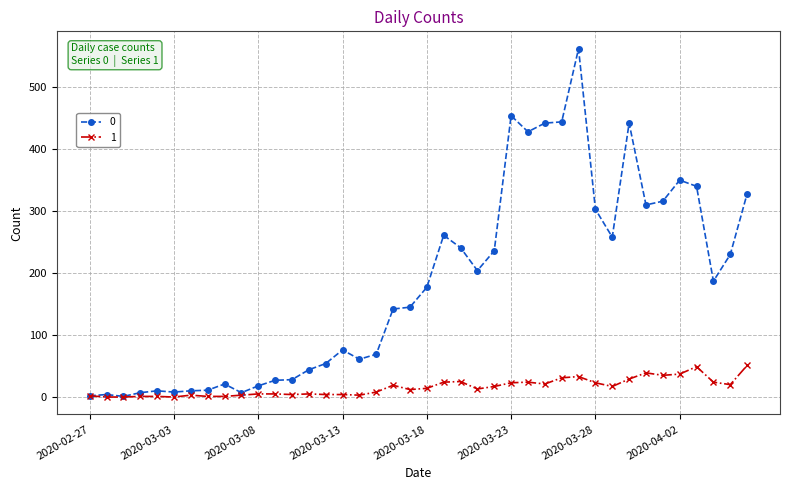

Rank the series by their average value, from lowest to highest.

1, 0